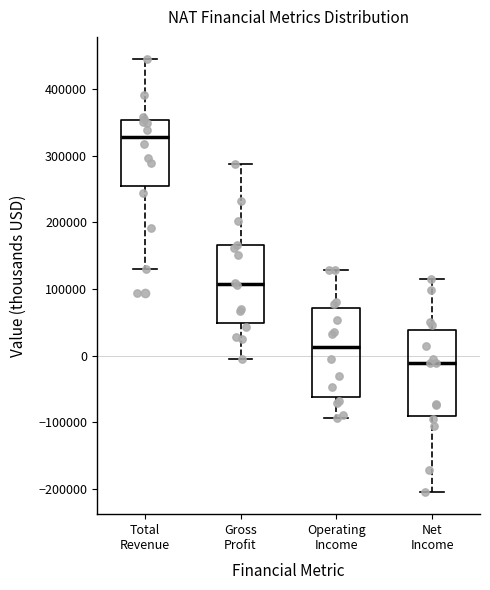

Where is the upper edge of the box for Gross Profit on the y-axis? The values are not printed on the chart, so give them approximately, as read against the axis.

170000